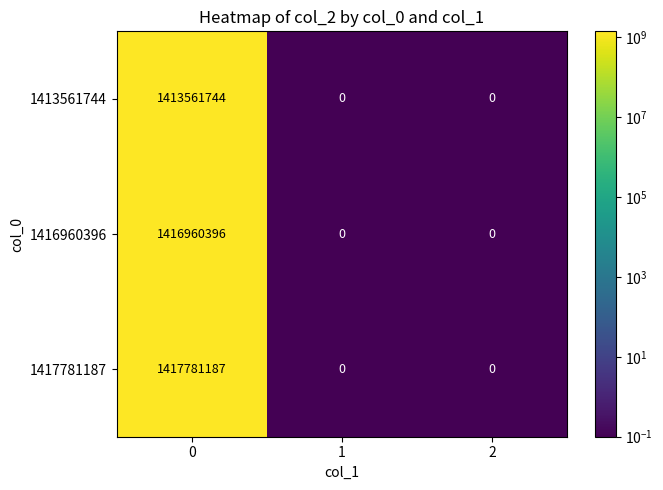

What is the maximum value shown in the chart?

1417781187